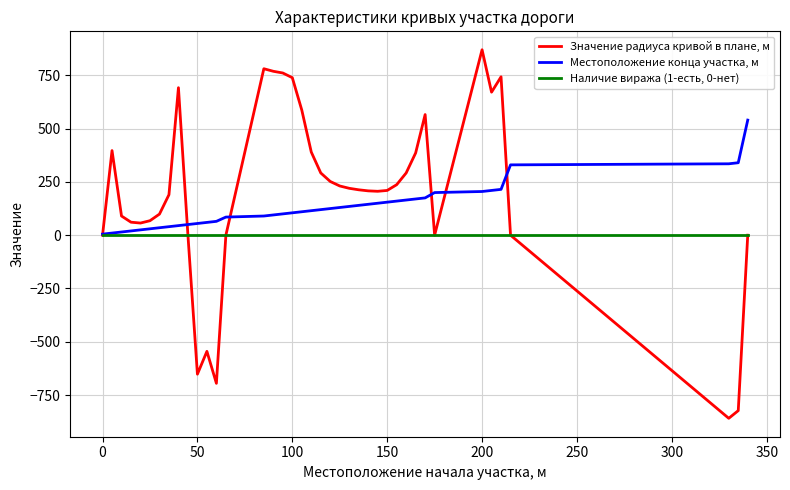

Which series has the largest range (max minus min)?

Значение радиуса кривой в плане, м